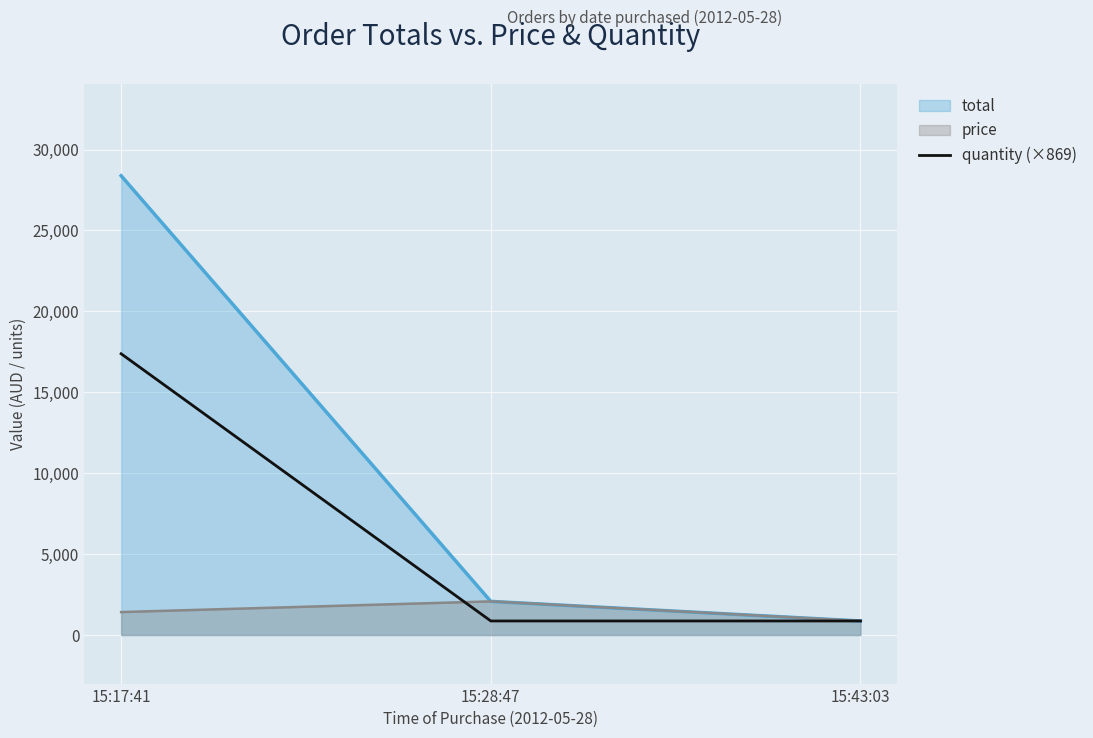

What is the label of the 1st point from the left?

15:17:41